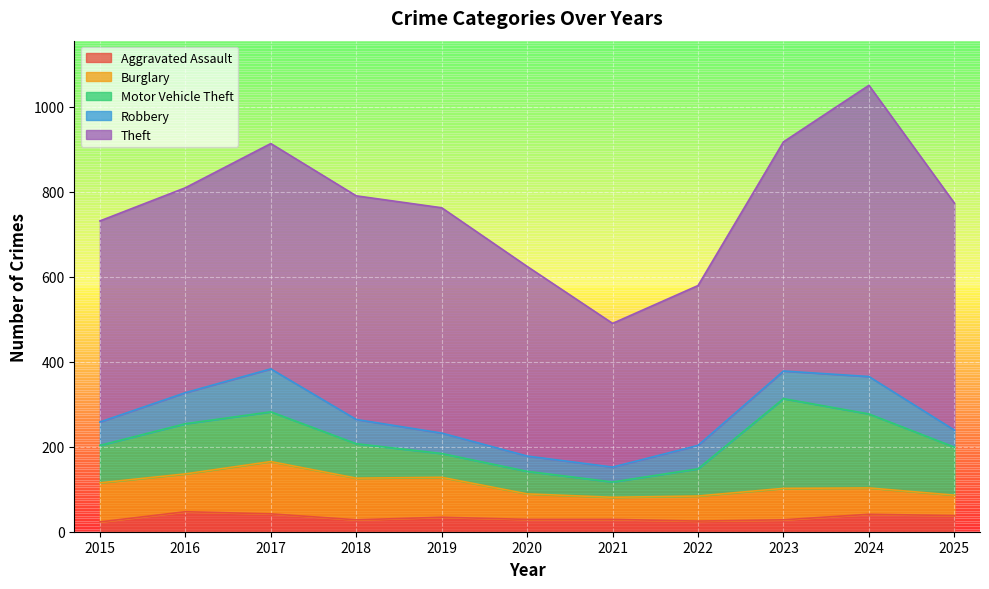

What is the minimum value shown in the chart?

23